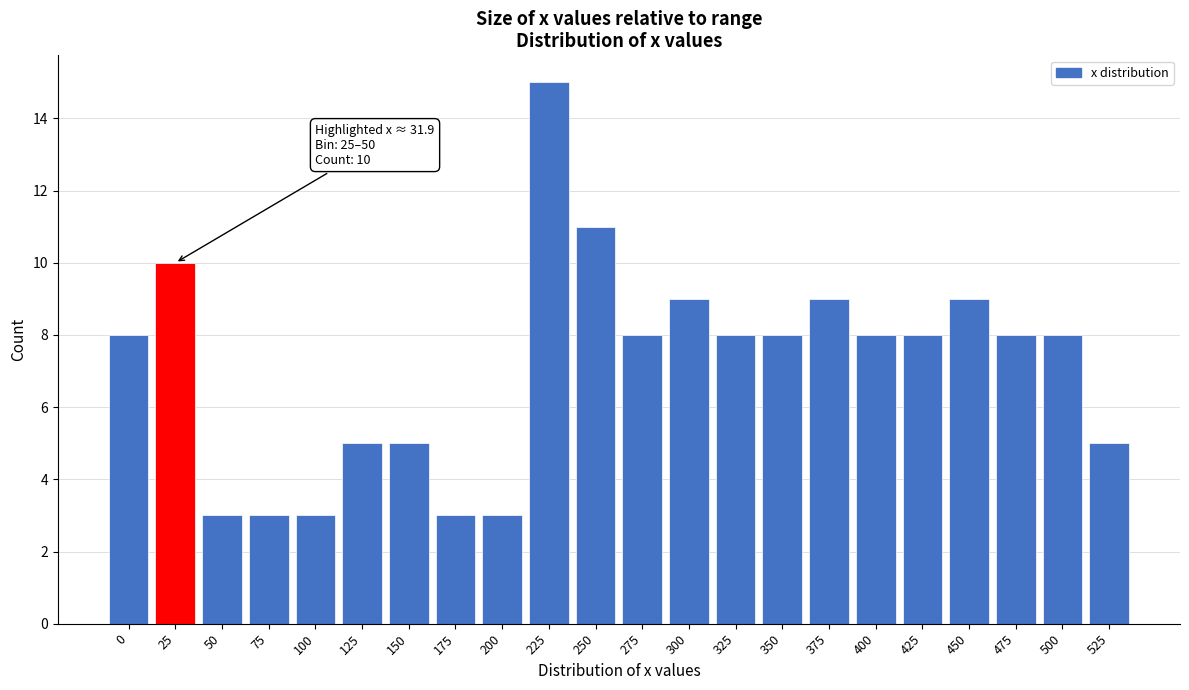

Reading right to left, list all the values displayed in this chart.

5	8	8	9	8	8	9	8	8	9	8	11	15	3	3	5	5	3	3	3	10	8